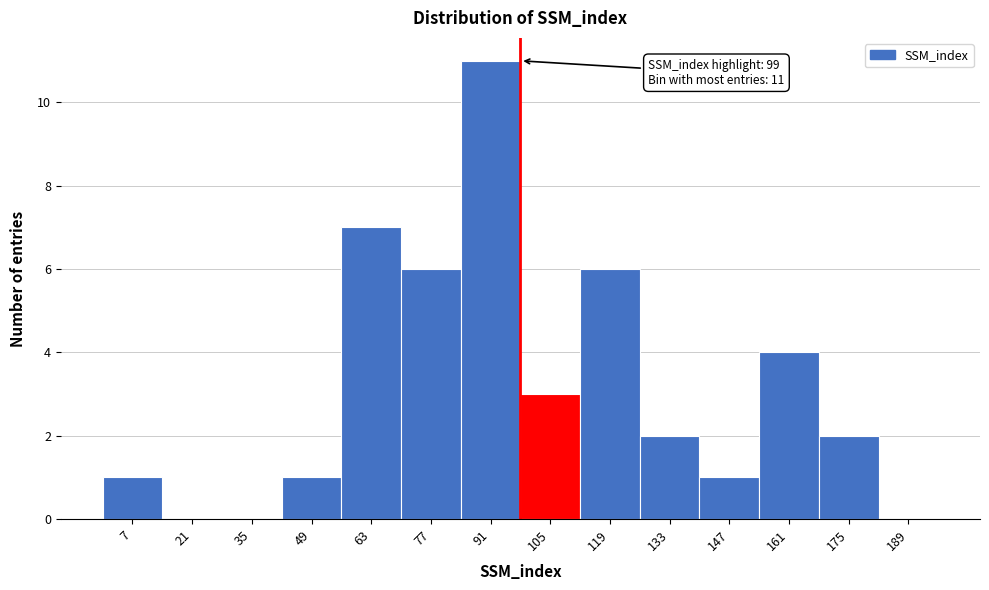

Over which range of the x-axis is the bar tallest?

84 to 98